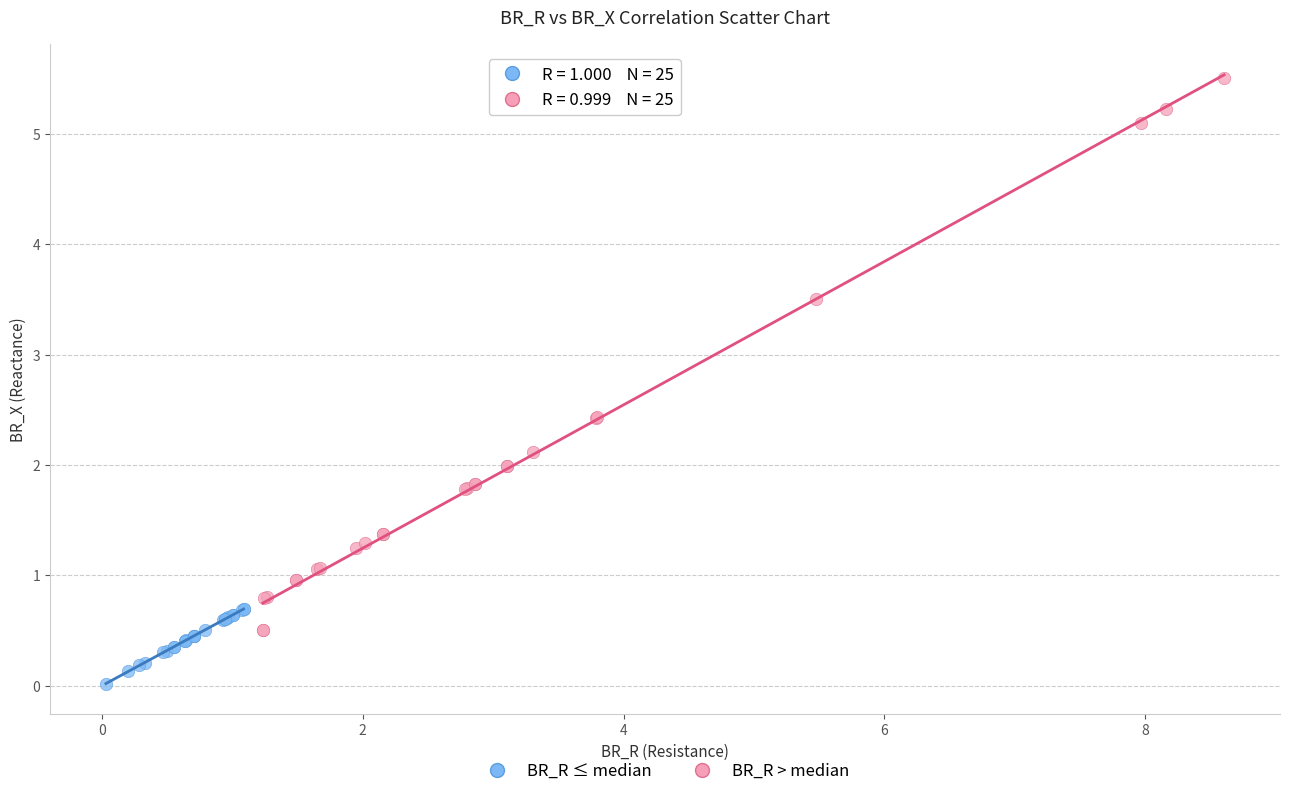

Which series reaches the minimum Y coordinate?

BR_R ≤ median